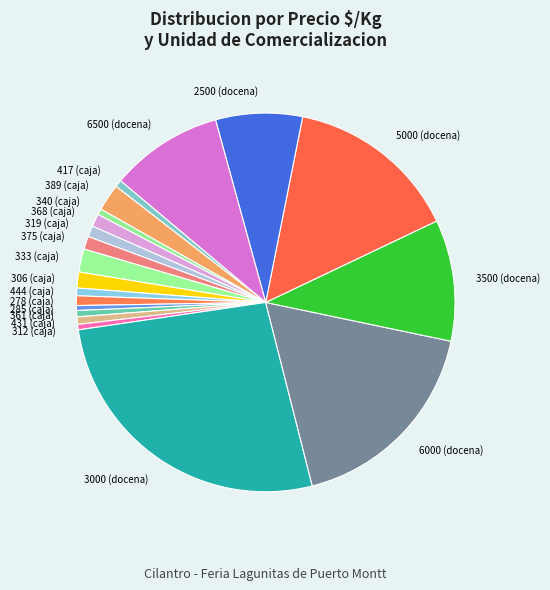

Does 389 (caja) represent more than half of the total?

No